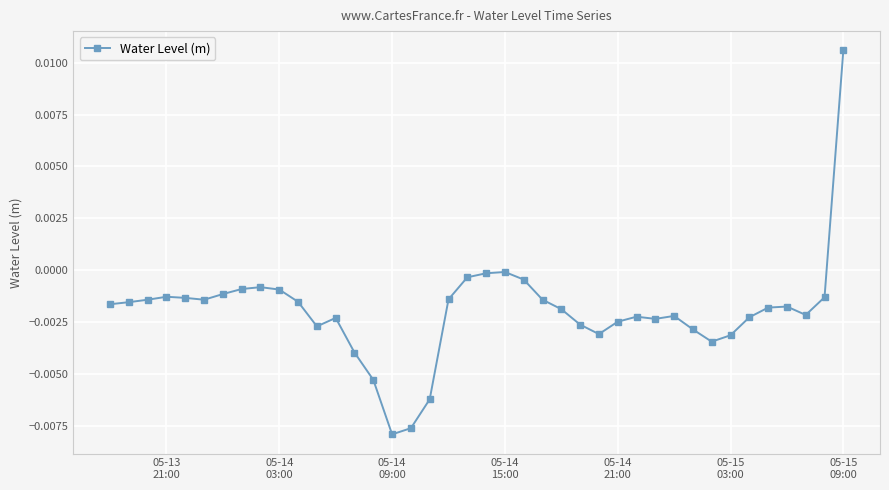

True or false: the data has more than 0 interior local peaks.

True